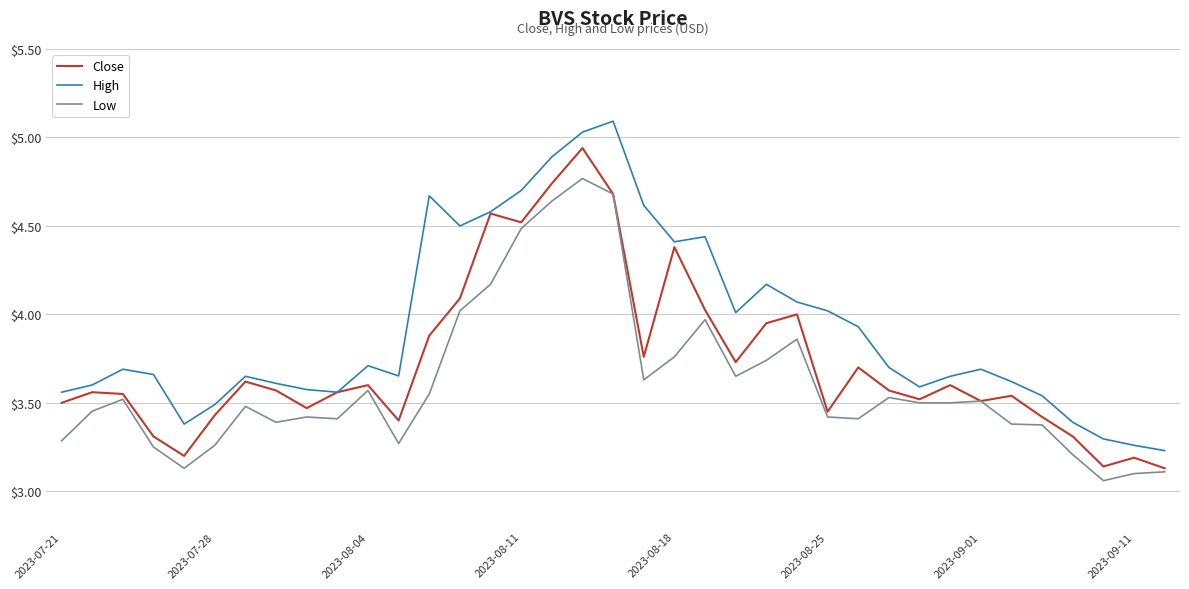

List the series in order of their overall mean, highest first.

High, Close, Low